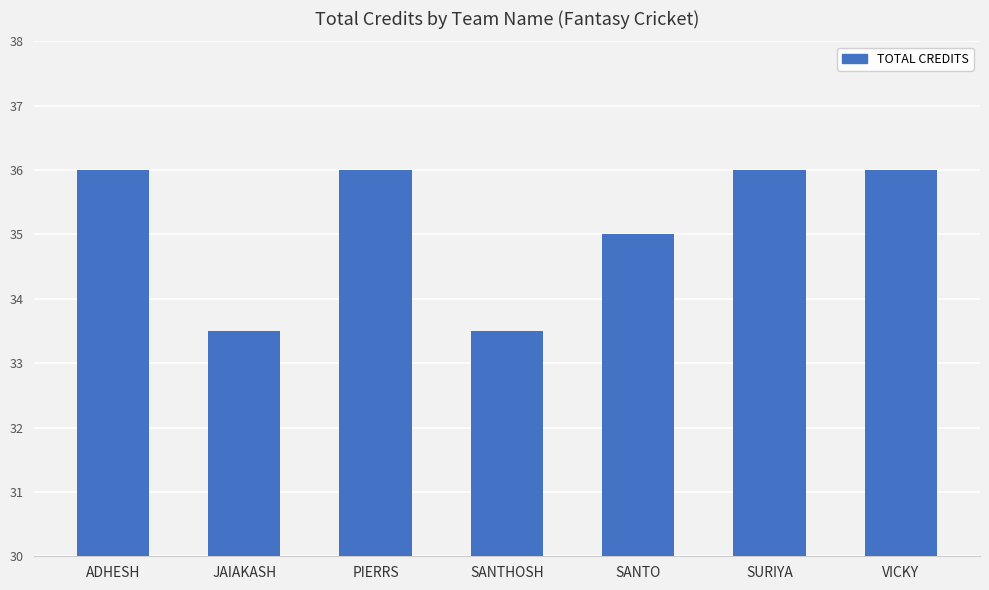

True or false: the data shows 13.2 at SURIYA.

False